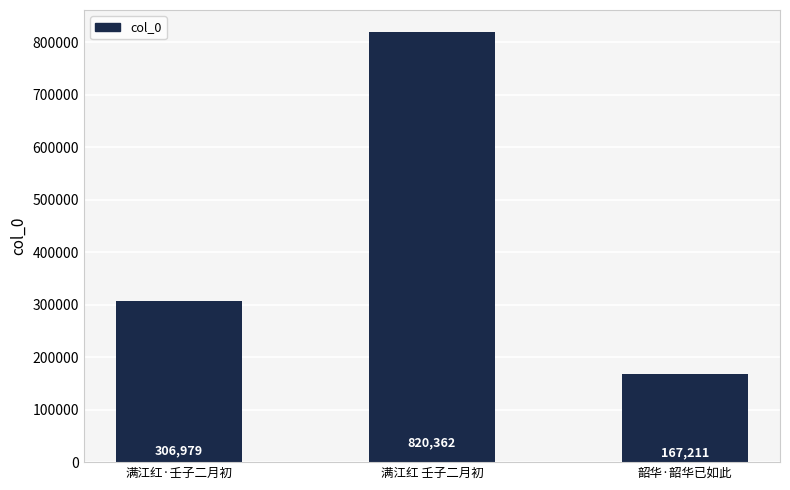

What is the difference between the values at 满江红·壬子二月初 and 满江红 壬子二月初?

513383